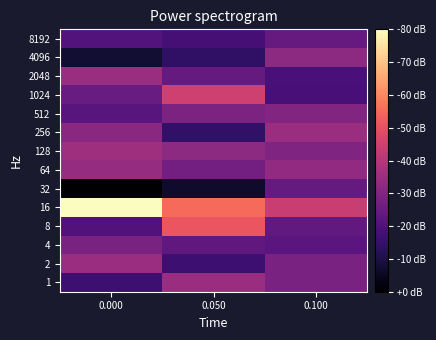

Which series changed the most between 0.000 and 0.100?

16